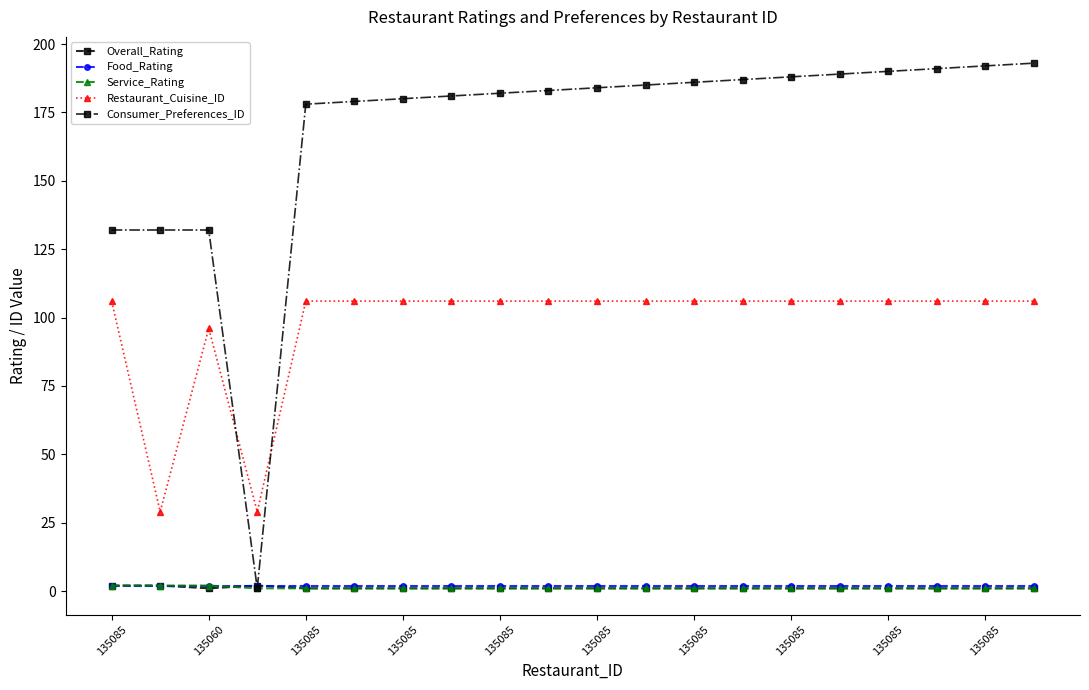

Which series has the largest range (max minus min)?

Consumer_Preferences_ID